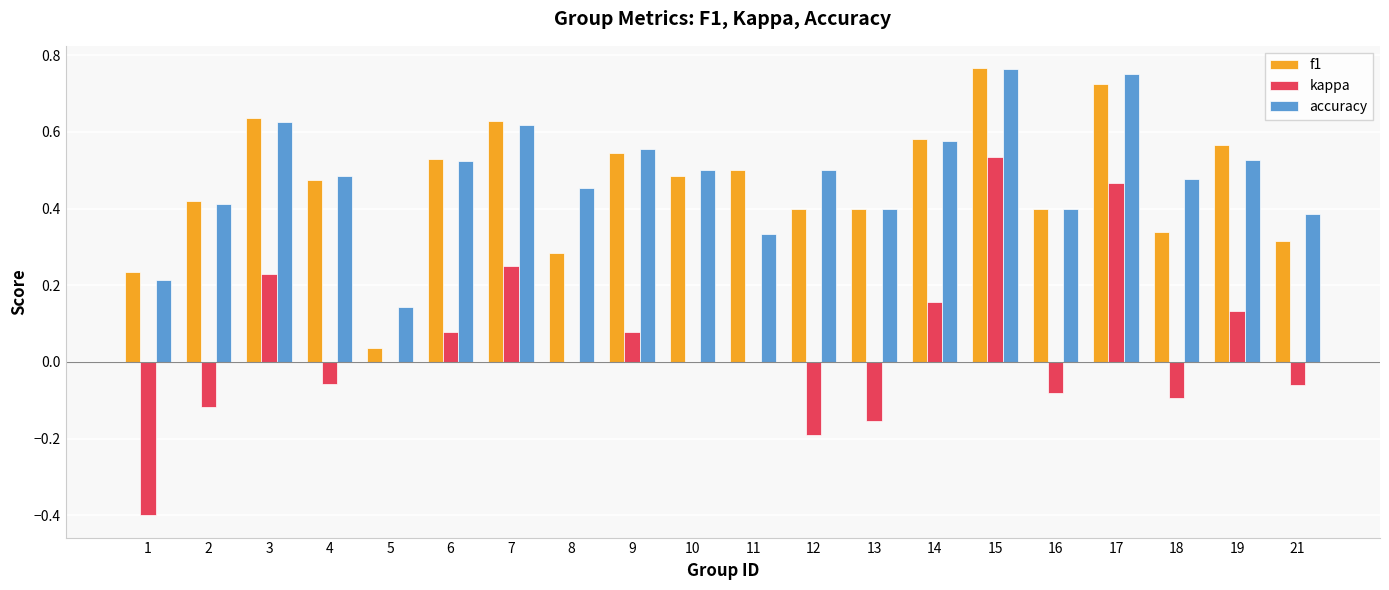

At which label does kappa reach its peak?

15